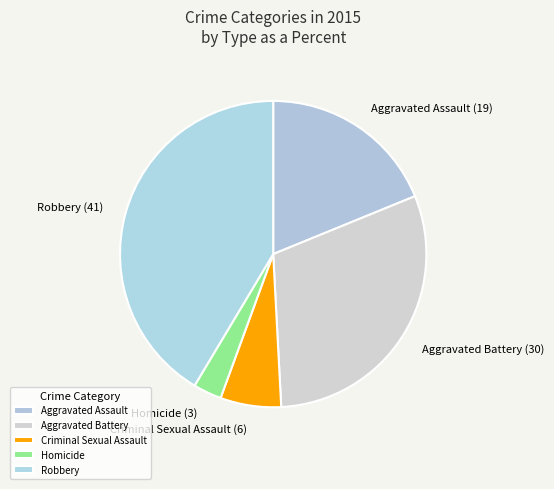

Which category has the smallest portion of the pie?

Homicide